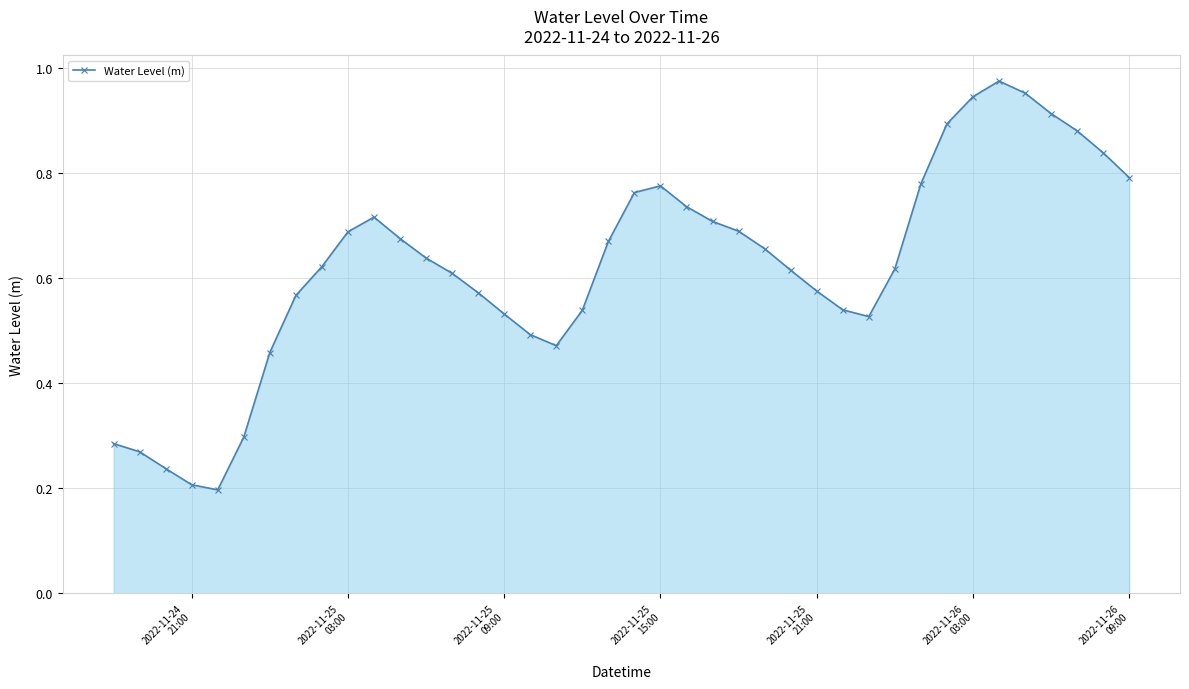

What is the sum of all values?

24.9